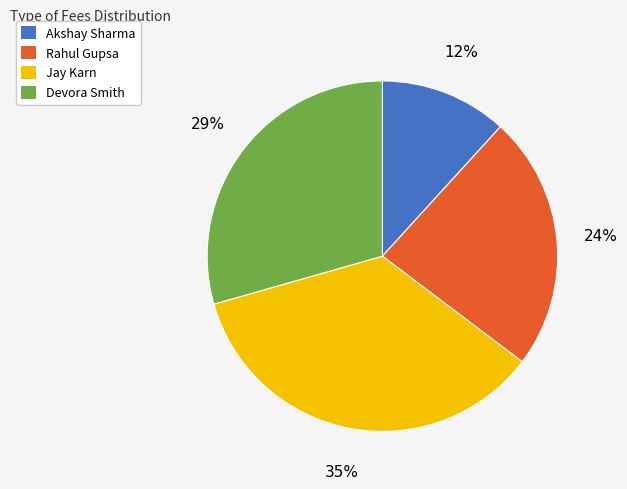

To the nearest percent, what is the average slice percentage?

25%